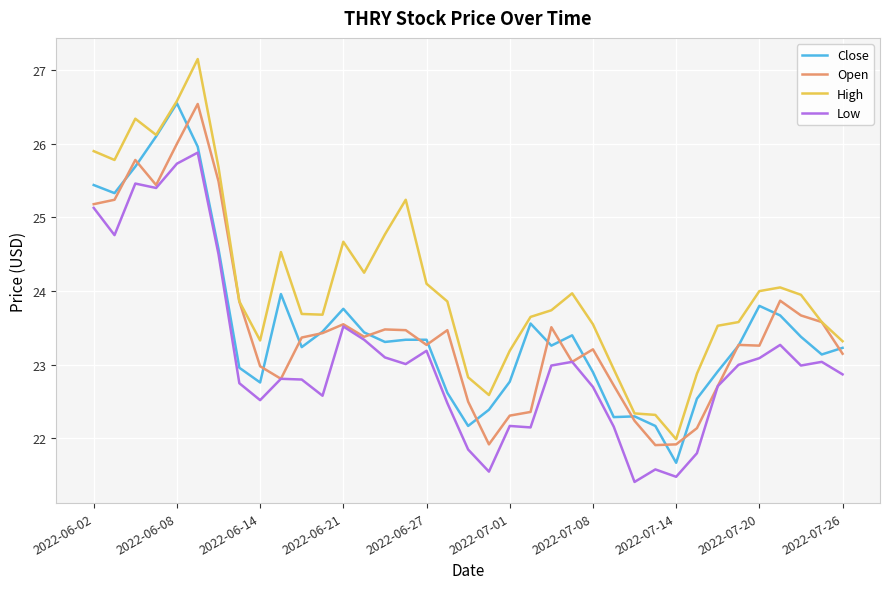

How many values in the Low series are below 22?

6